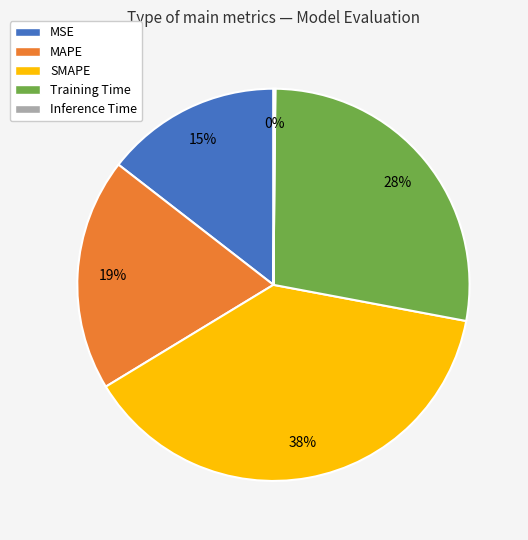

To the nearest percent, what is the combined percentage of Training Time and MAPE?

47%